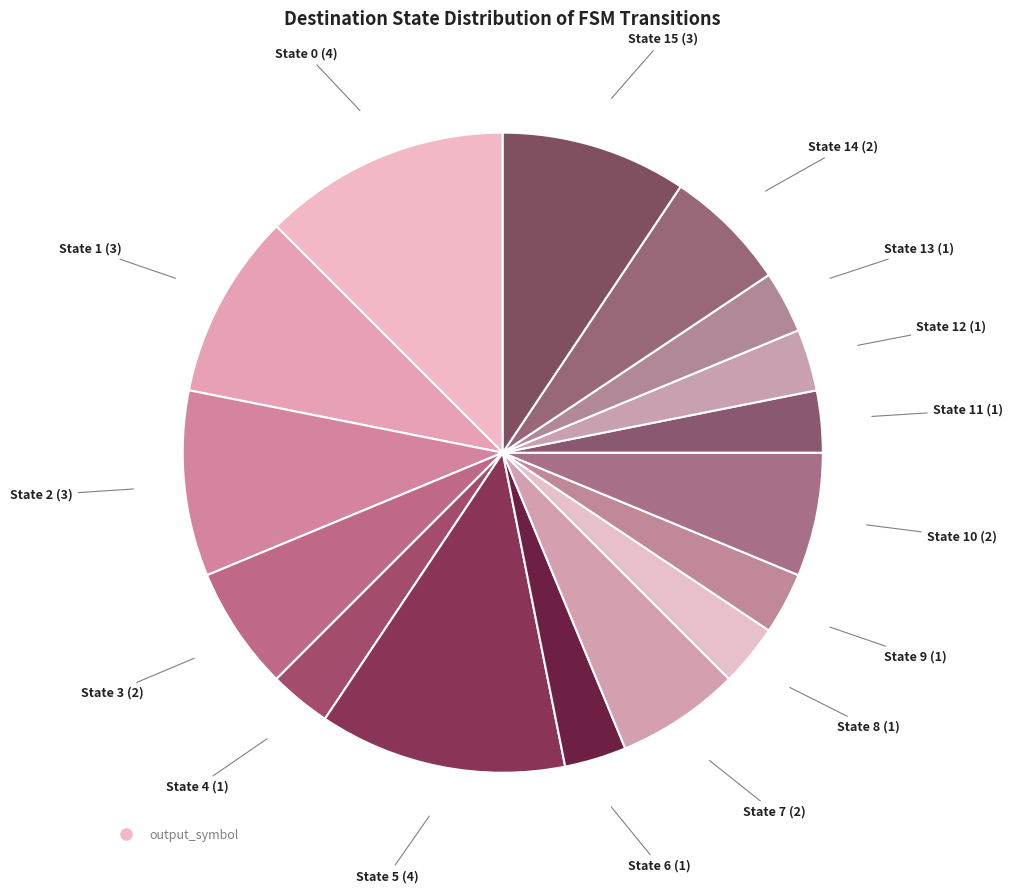

How many slices are in this pie chart?

16